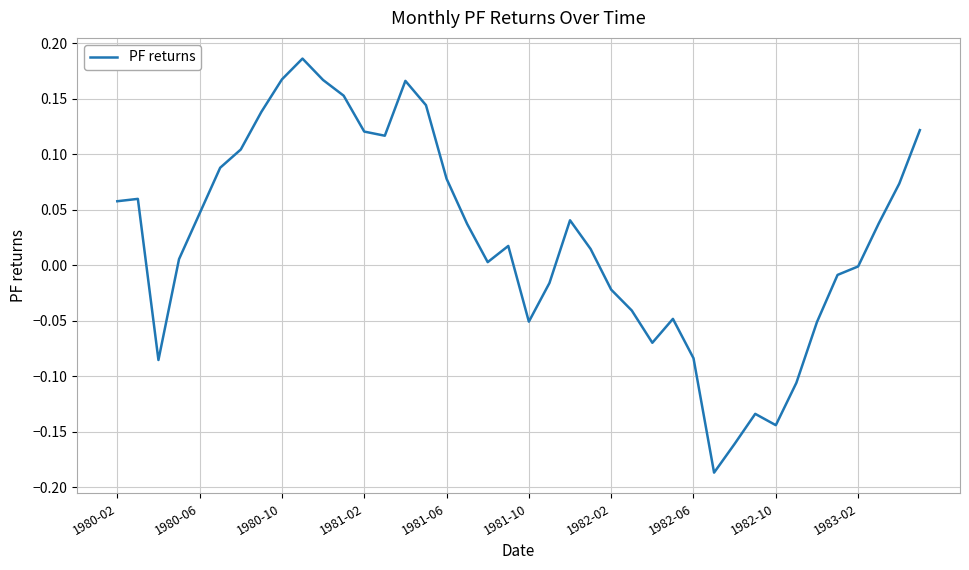

What is the label of the 1st point from the right?

39